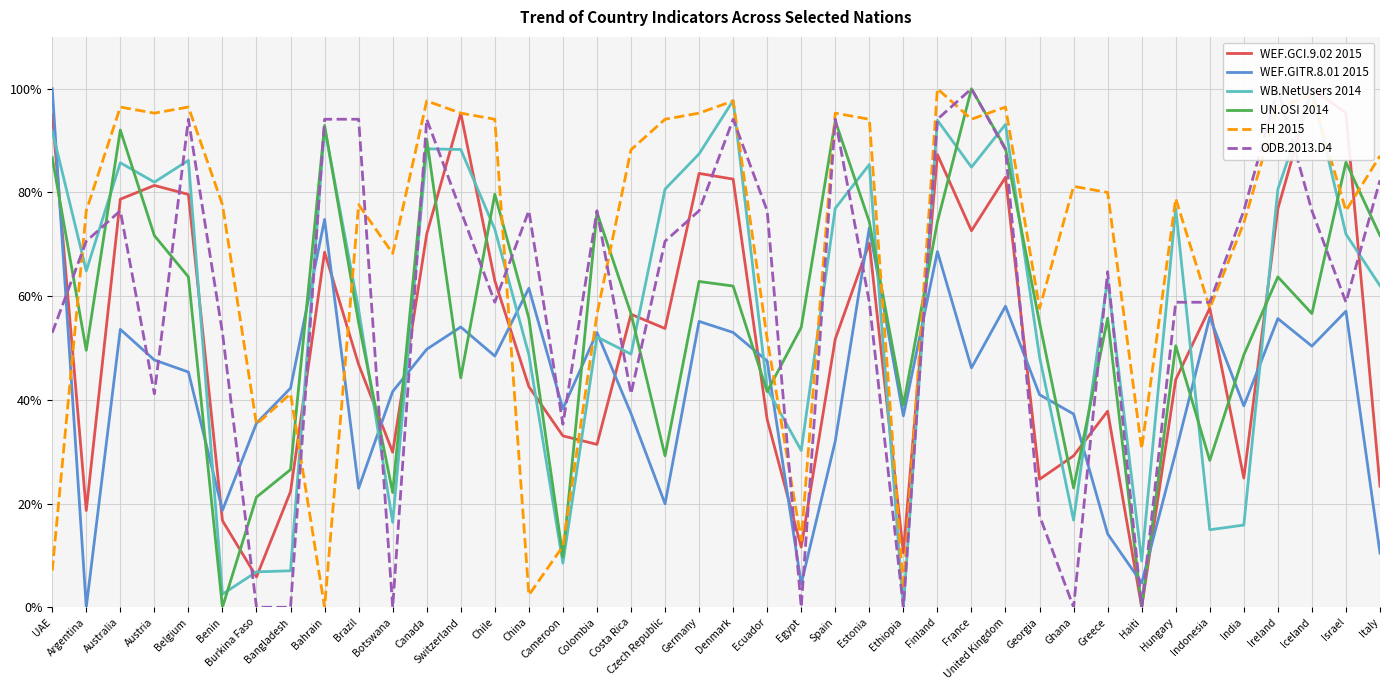

What is the difference between the maximum and minimum values in the WB.NetUsers 2014 series?

100.0